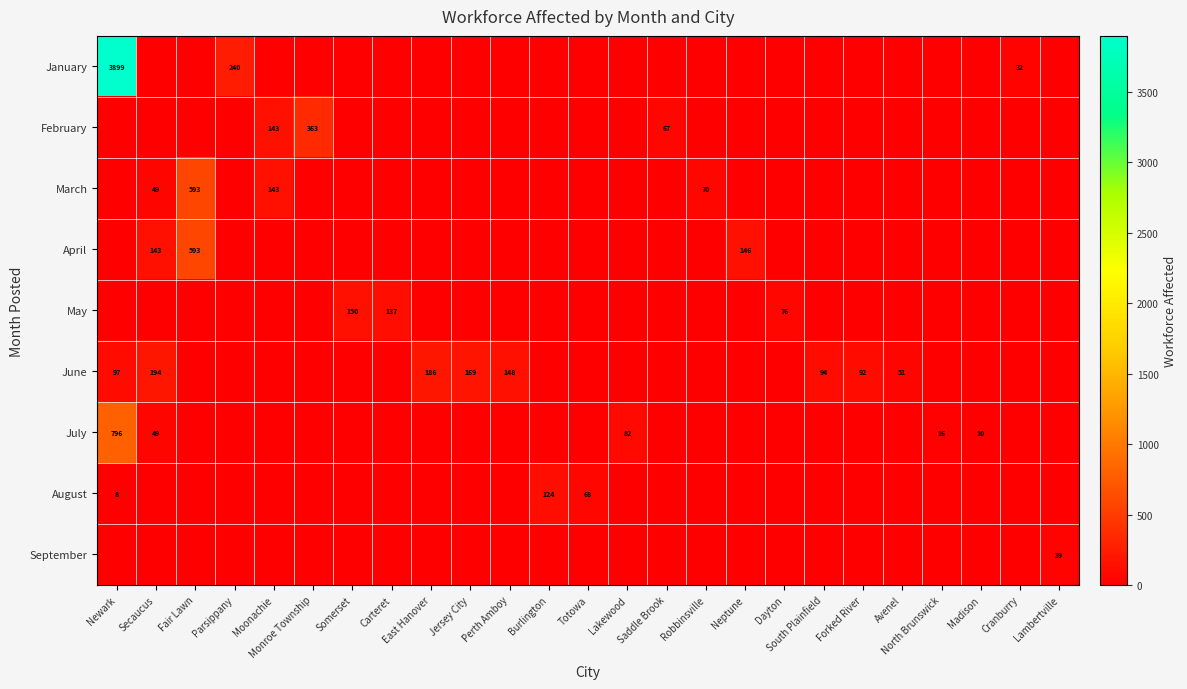

The April series shows 593 at Fair Lawn. True or false?

True